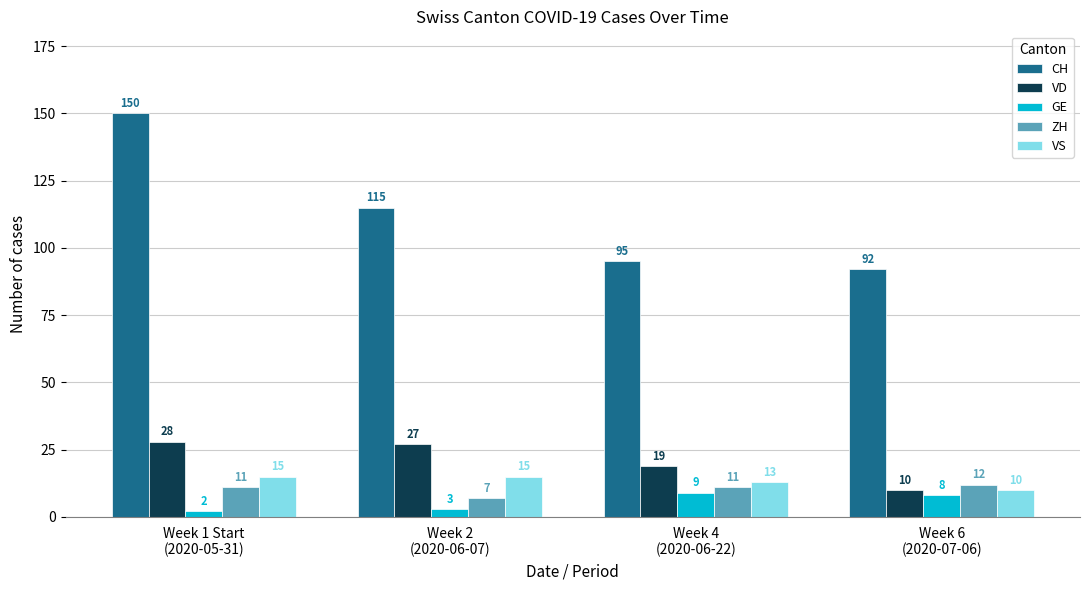

How many ZH values are between 11 and 12?

3